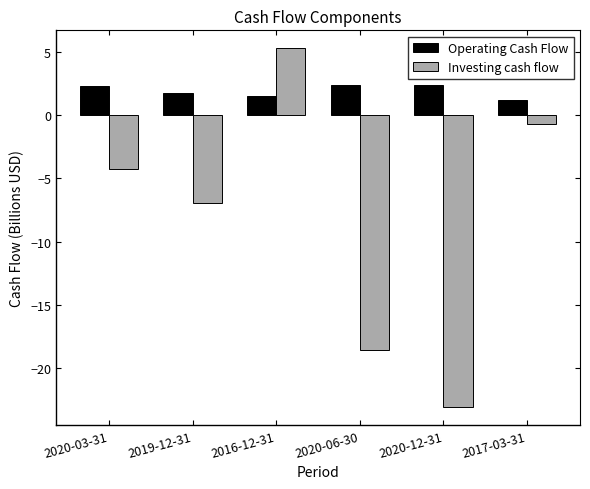

How many data points does each series have?

6